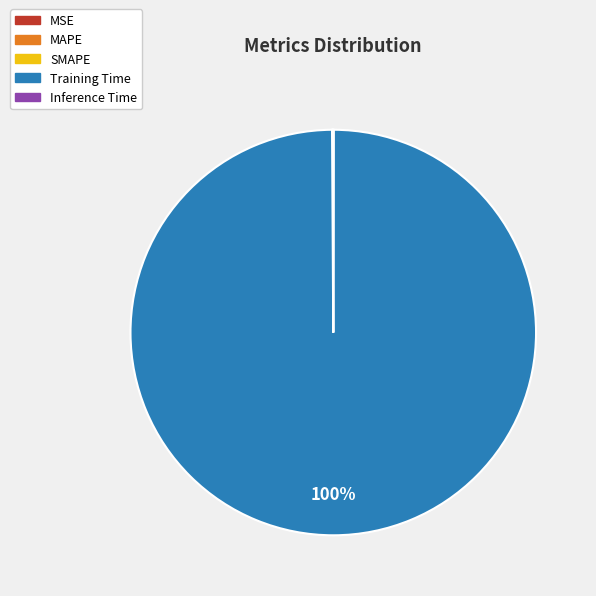

Which slice is the largest?

Training Time